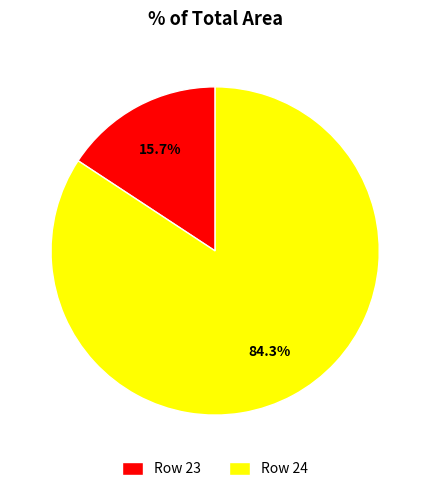

Combined, what portion of the pie is Row 24 and Row 23?

100.0%